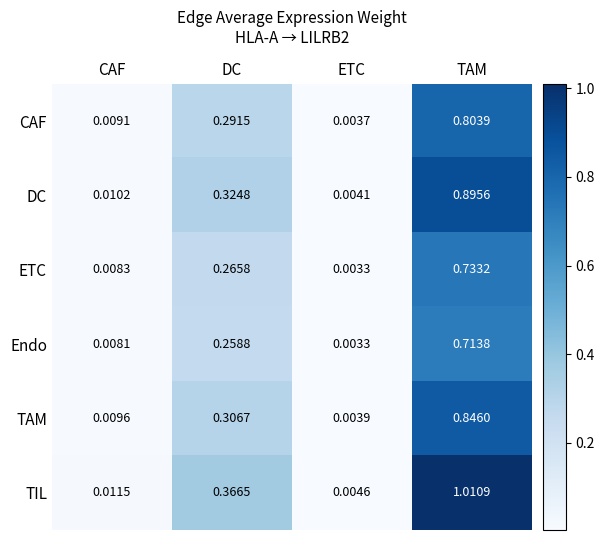

Which series has the largest total across all categories?

TIL